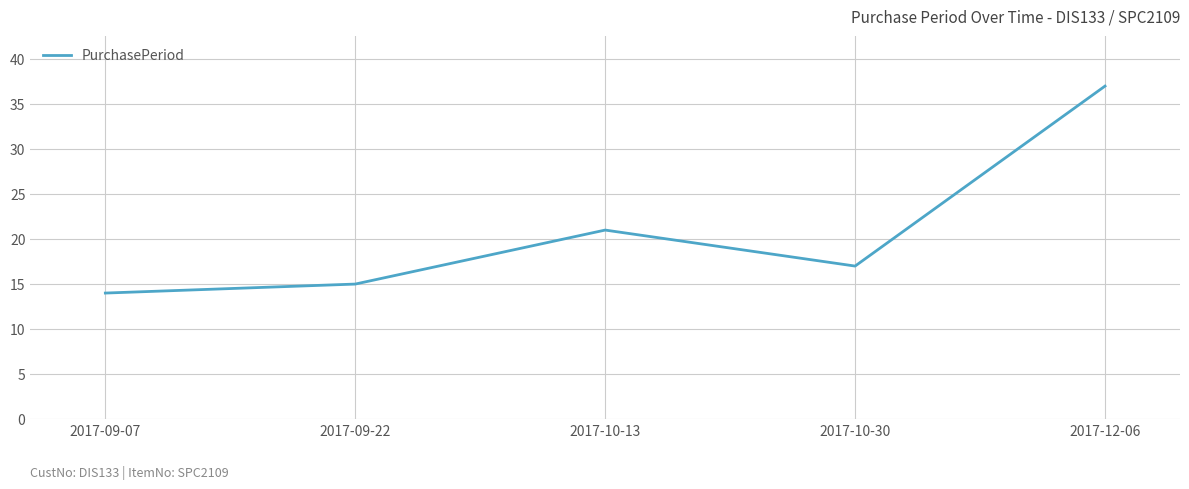

Where is the first local minimum?

2017-10-30